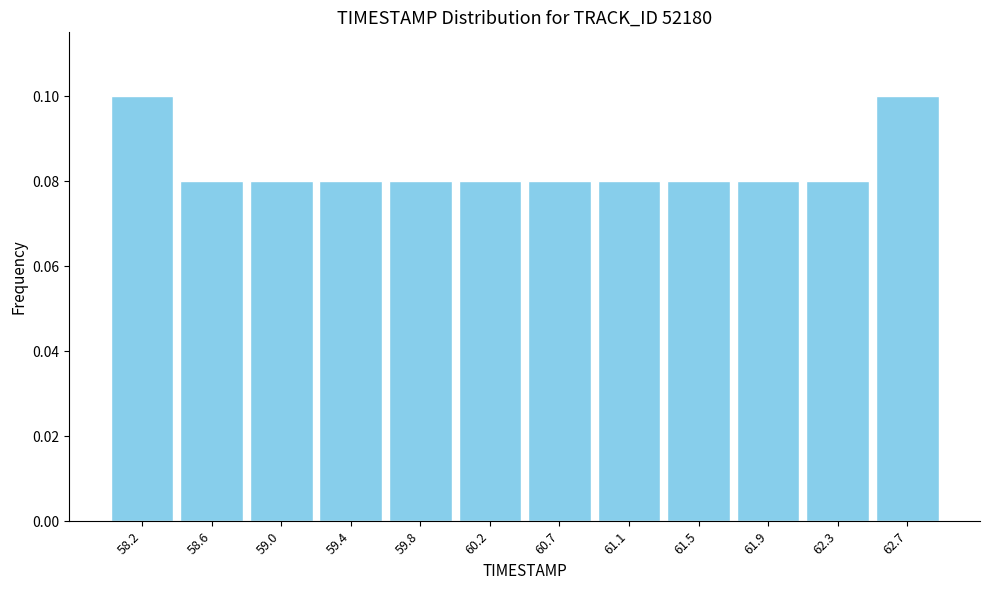

How tall is the bar that spans 58.00 to 58.40 on the x-axis? Neither the bar edges nor the heights are printed on the chart, so give them approximately, as read against the axes.

0.10